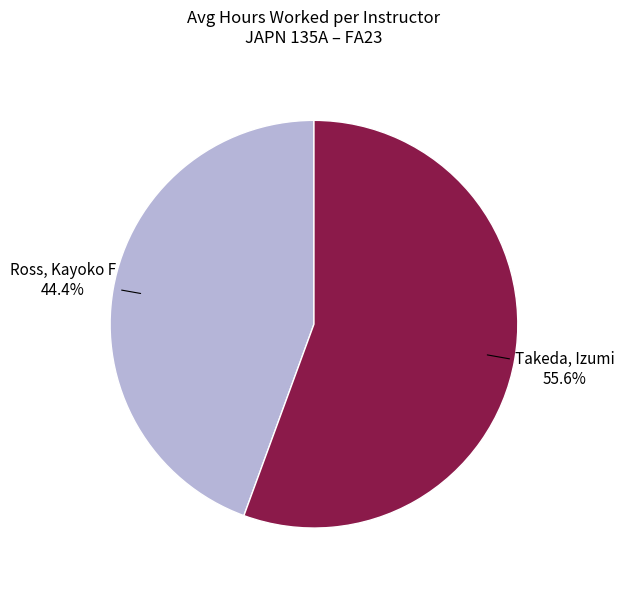

To the nearest percent, what percentage of the pie is Ross, Kayoko F?

44%